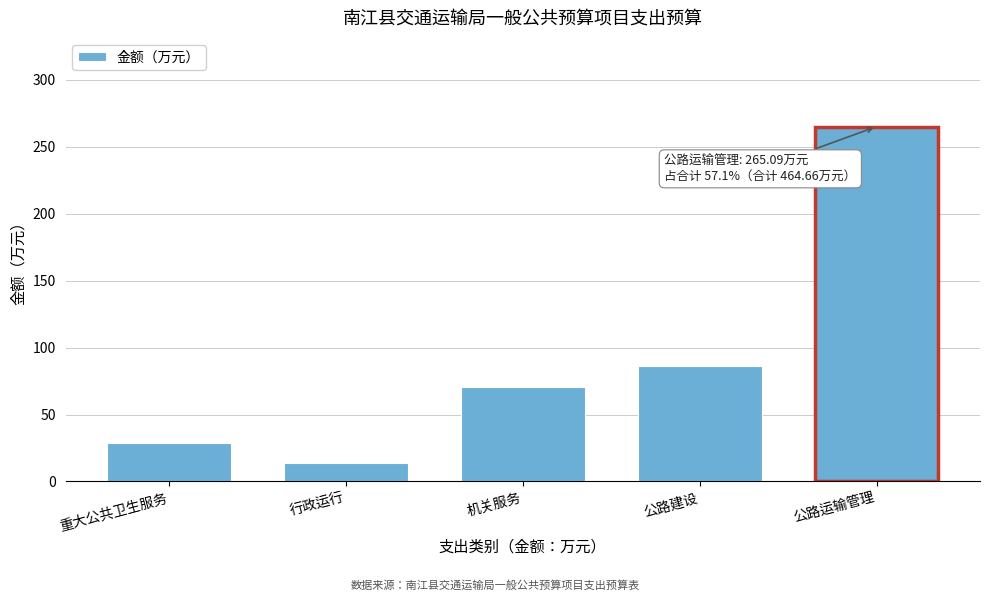

Reading right to left, what are all the values shown in this chart?

公路运输管理=265.1	公路建设=86.1	机关服务=70.5	行政运行=14.0	重大公共卫生服务=28.9